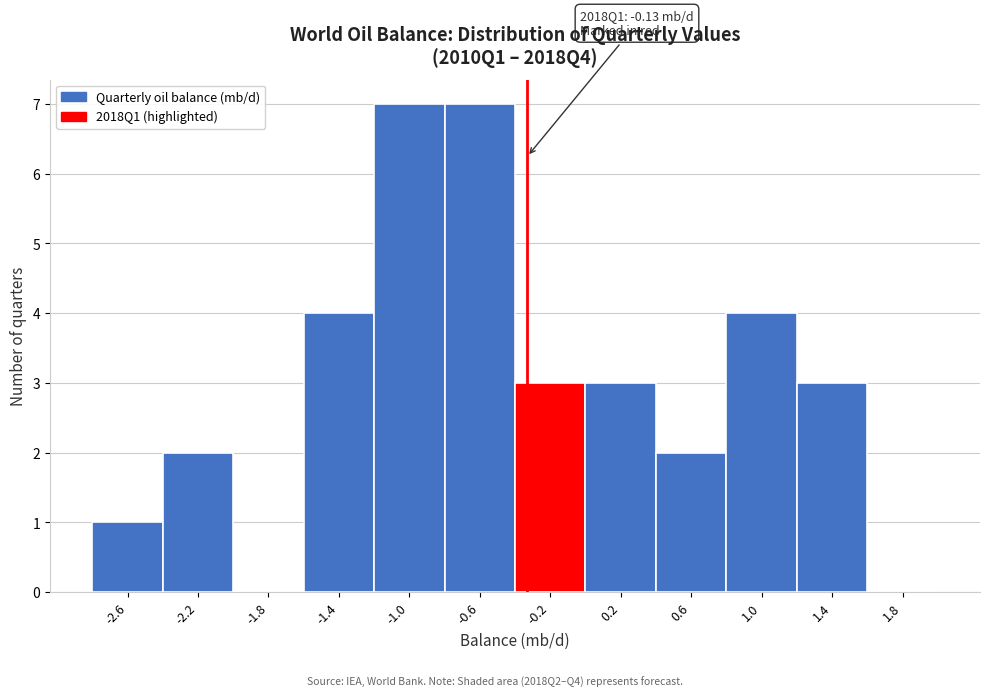

Reading left to right, list all the values displayed in this chart.

-2.6=1	-2.2=2	-1.8=0	-1.4=4	-1.0=7	-0.6=7	-0.2=3	0.2=3	0.6=2	1.0=4	1.4=3	1.8=0